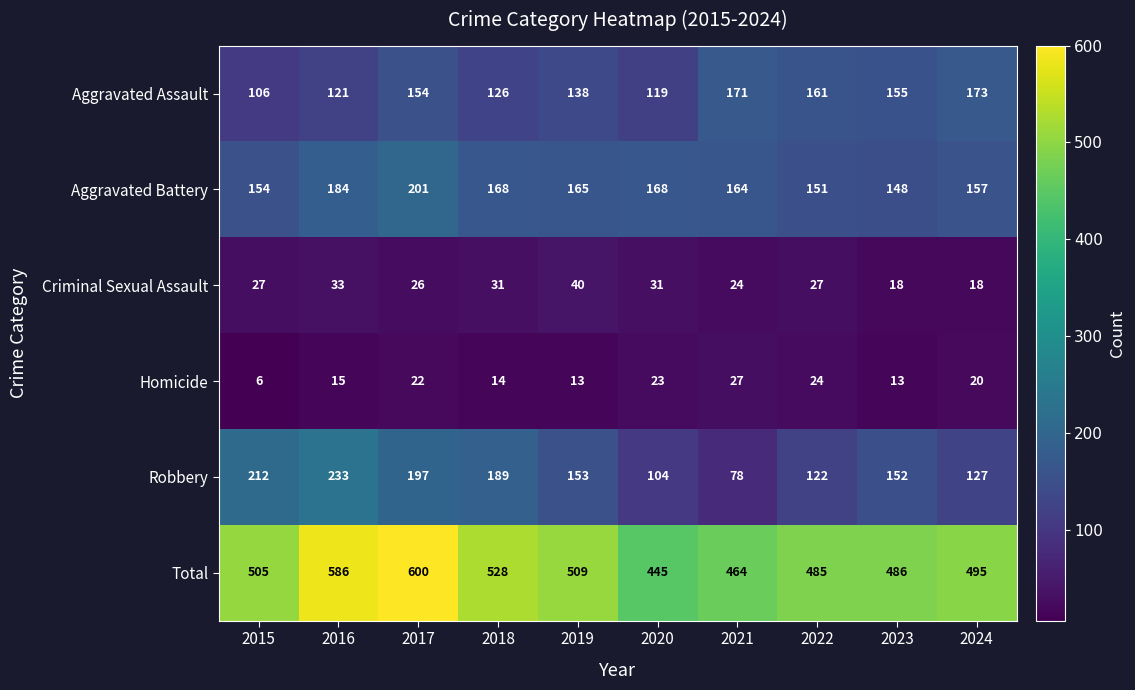

Which series has the largest total across all categories?

Total